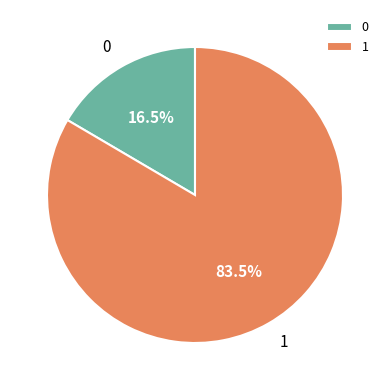

Between 0 and 1, which is larger?

1